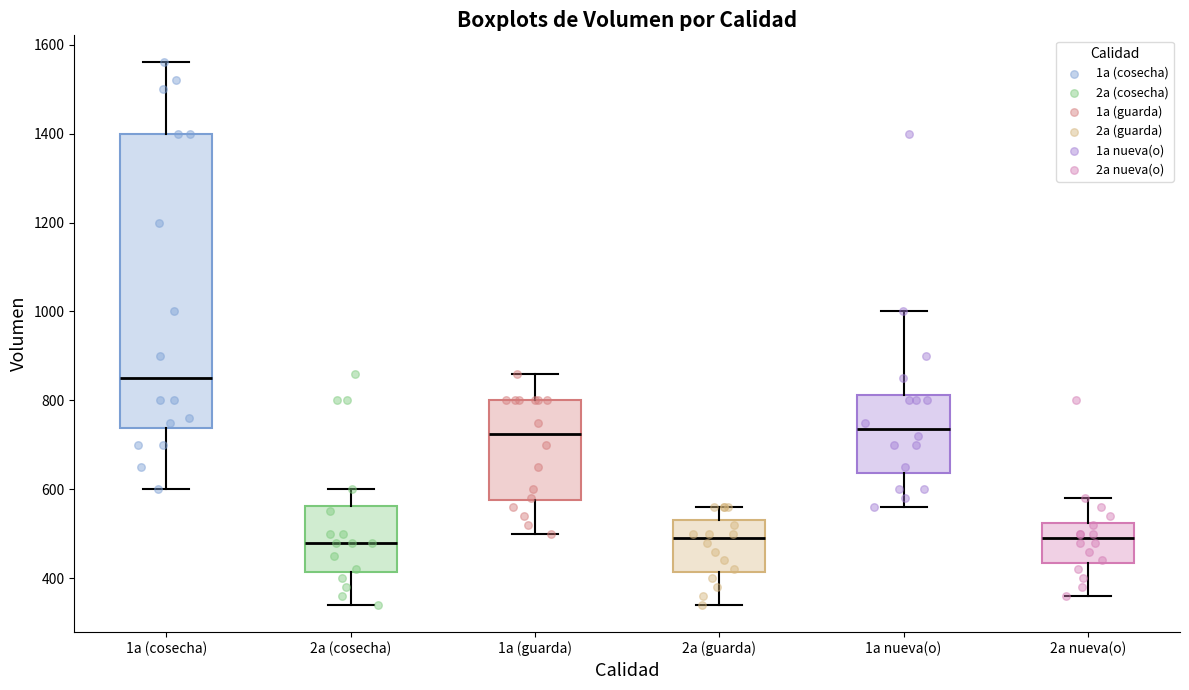

Reading left to right, read every box against the y-axis: the position of its median line, the range the box covers, and the ends of its whiskers. The values are not printed on the chart, so give them approximately, as read against the axis.

1a (cosecha): median 860, box 740 to 1400, whiskers 600 to 1560
2a (cosecha): median 480, box 420 to 560, whiskers 340 to 600
1a (guarda): median 720, box 580 to 800, whiskers 500 to 860
2a (guarda): median 500, box 420 to 540, whiskers 340 to 560
1a nueva(o): median 740, box 640 to 820, whiskers 560 to 1000
2a nueva(o): median 500, box 440 to 520, whiskers 360 to 580